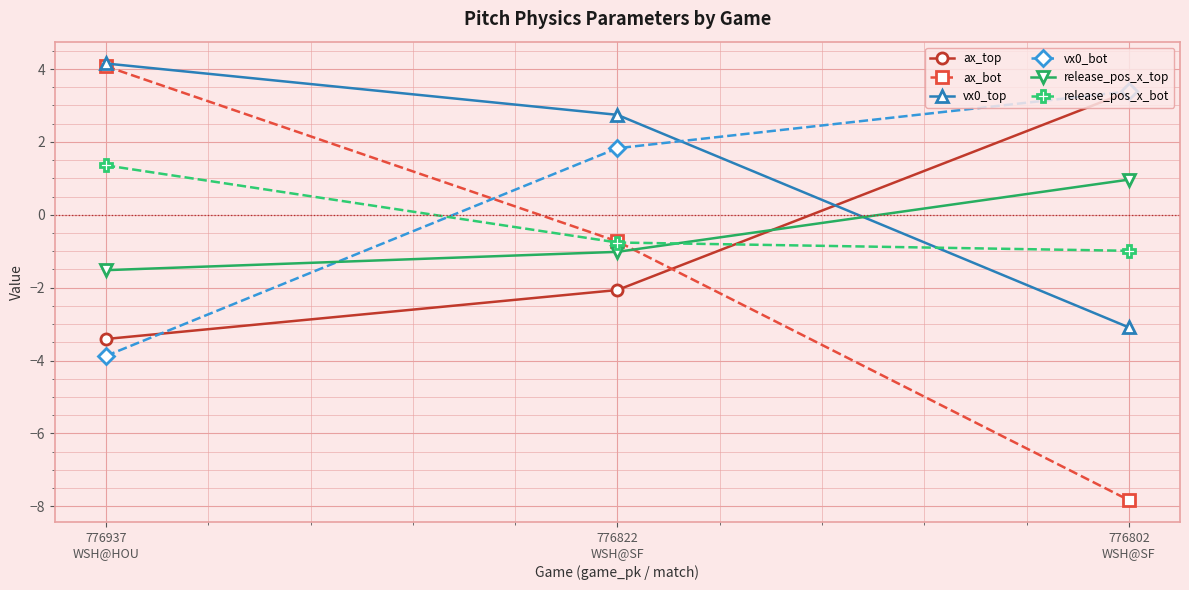

Is this an area chart (filled region under the line)?

No